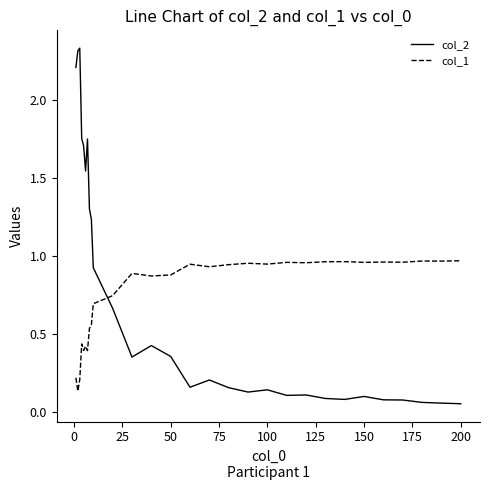

How many intersections are there between col_1 and col_2?

1